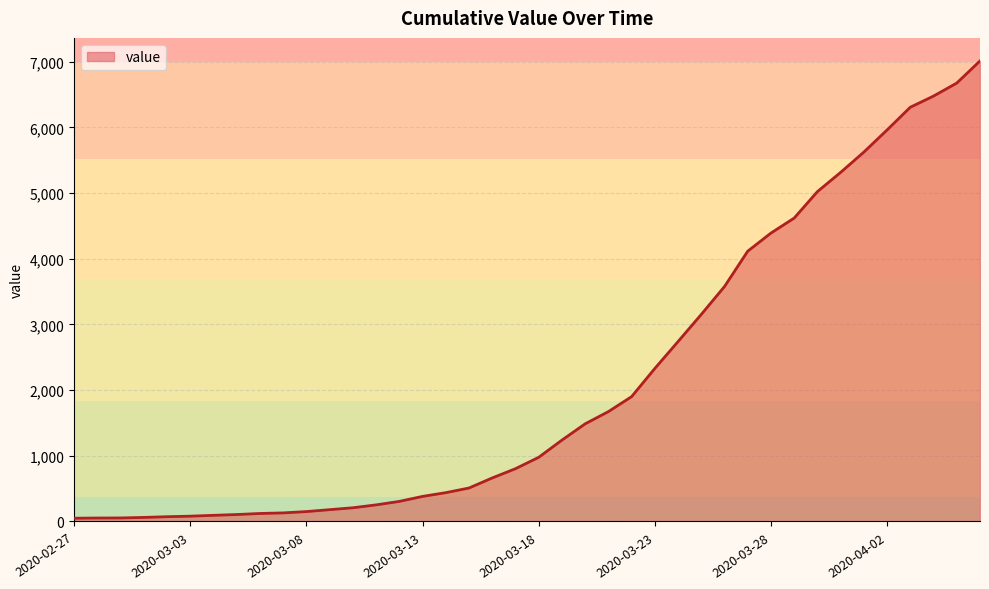

What is the difference between the maximum and minimum values?

6963